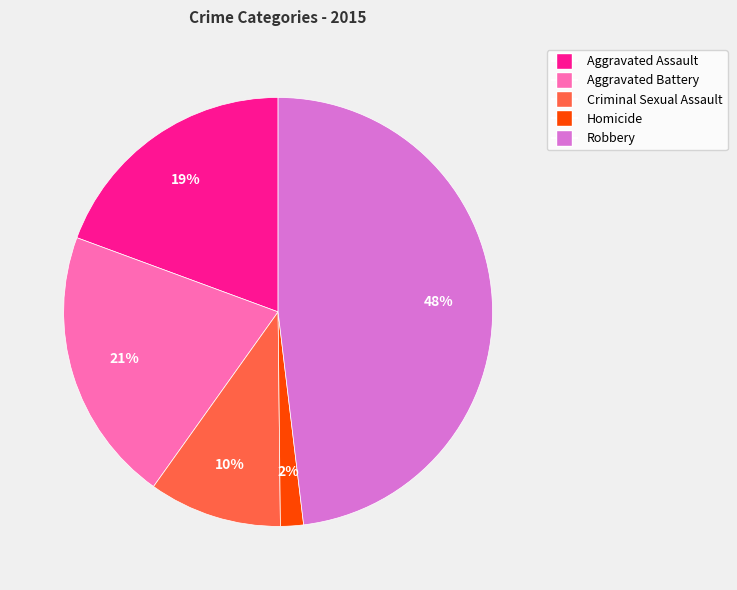

To the nearest percent, what is the combined percentage of Criminal Sexual Assault and Aggravated Battery?

31%